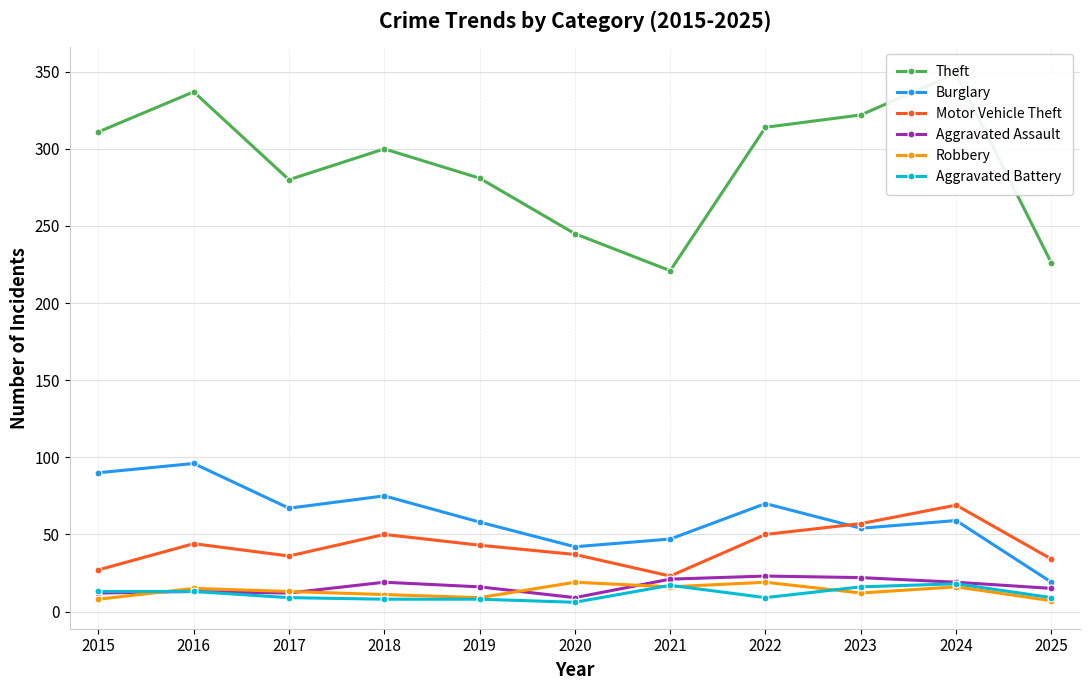

What is the highest value of the Burglary series?

96